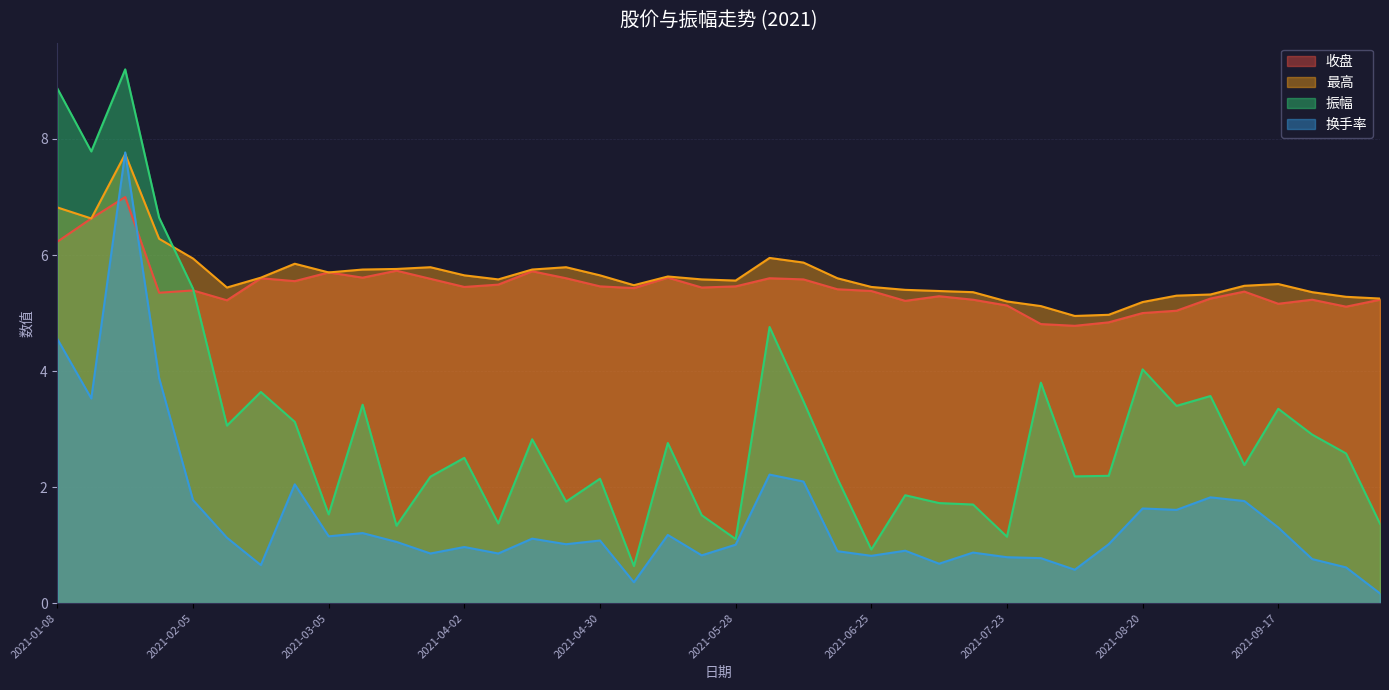

True or false: 最高 and 振幅 intersect in this chart.

True